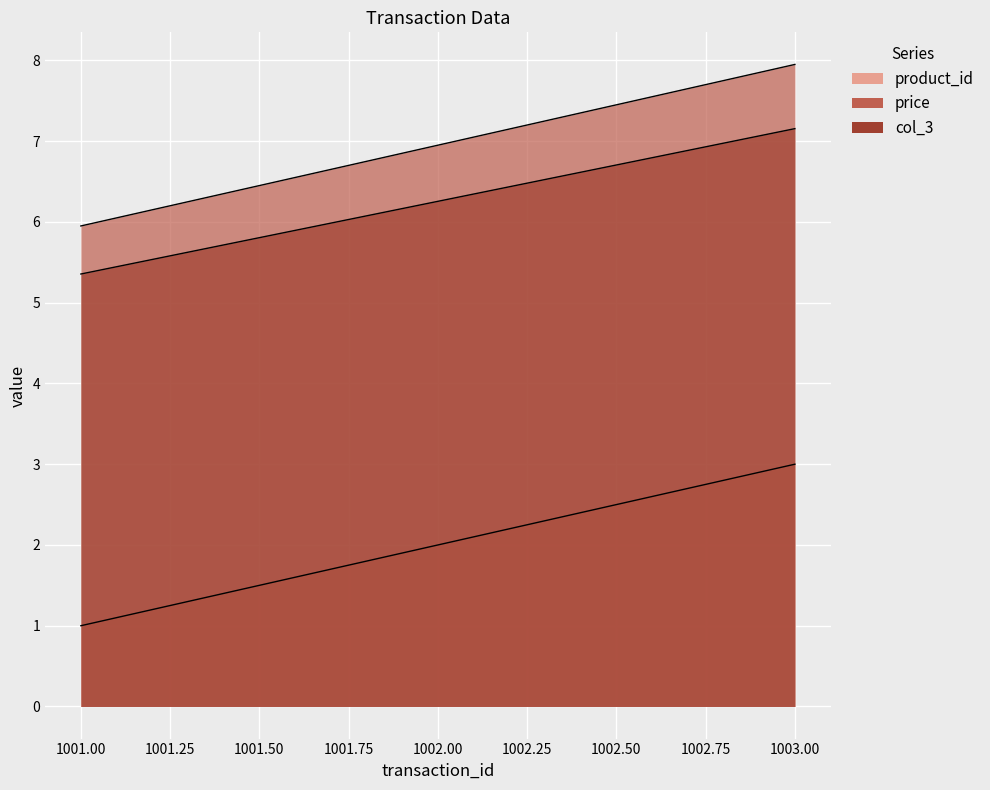

What is the lowest value of the col_3 series?

5.4